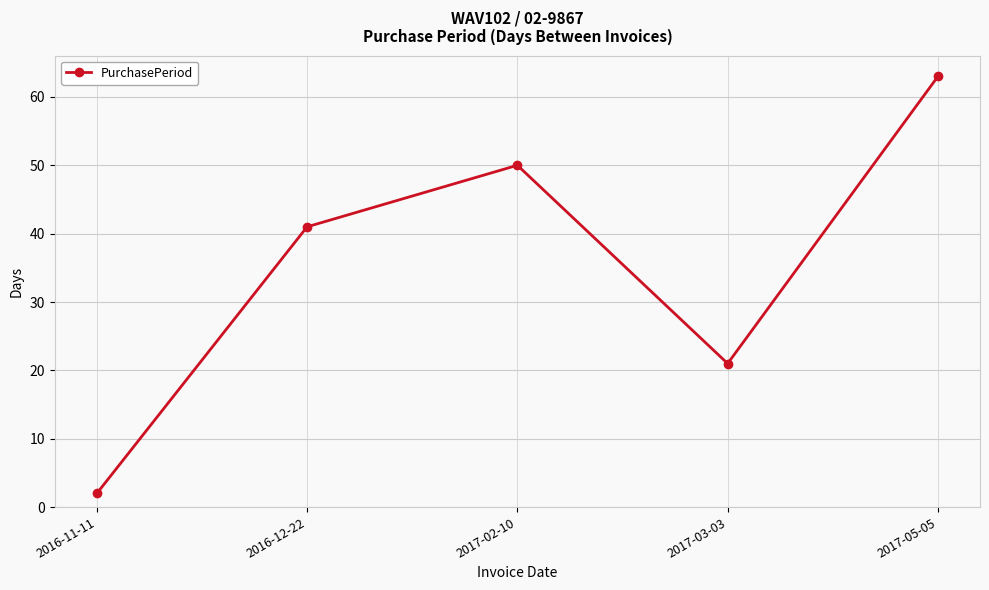

What is the sum of all values?

177